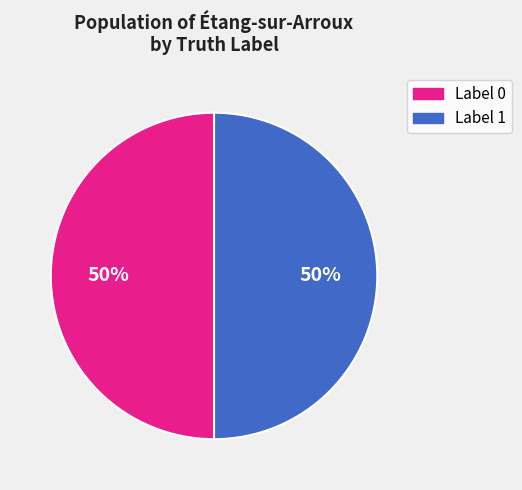

To the nearest percent, what is the difference between the largest and smallest slice percentages?

0%